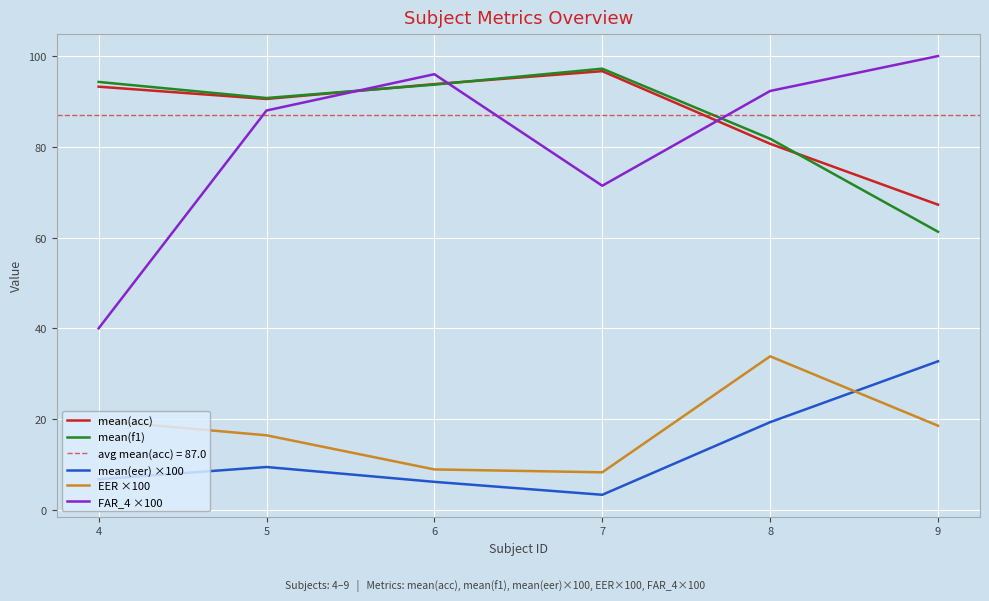

At 5, list the series in order from largest to smallest.

mean(f1), mean(acc), FAR_4 ×100, EER ×100, mean(eer) ×100